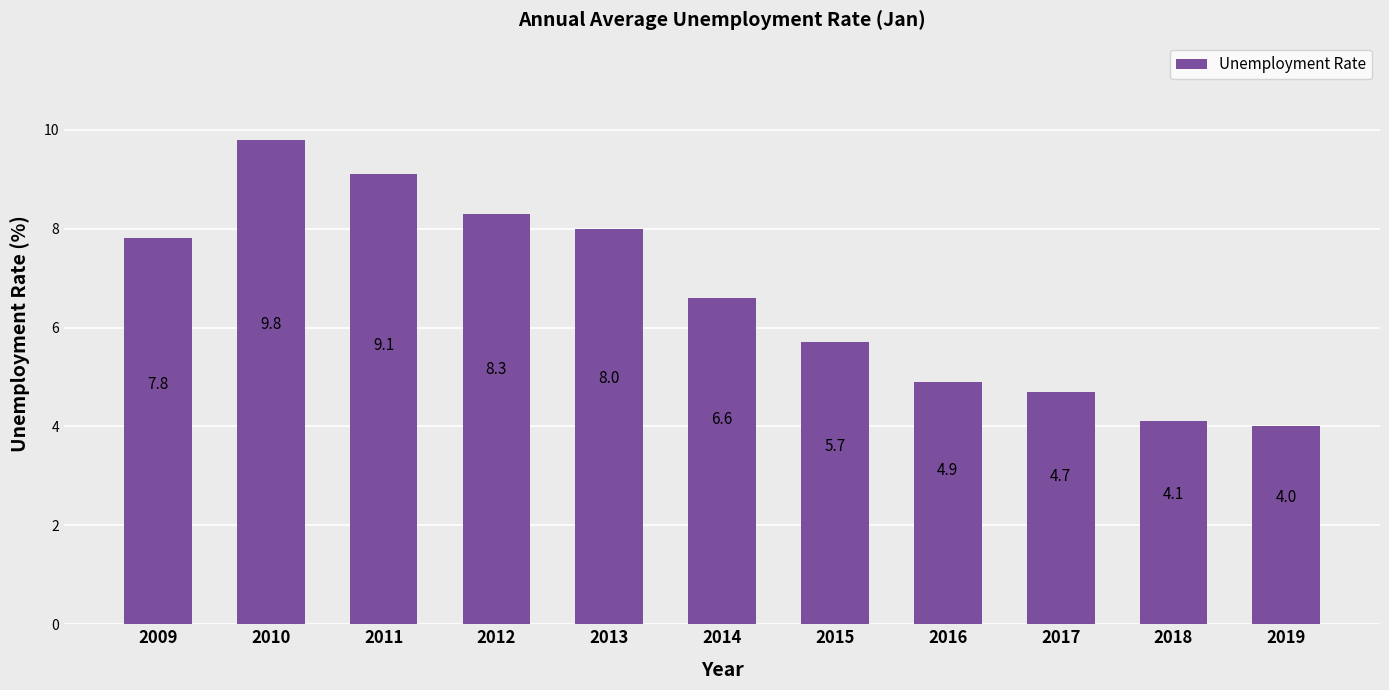

What is the greatest value displayed?

9.8